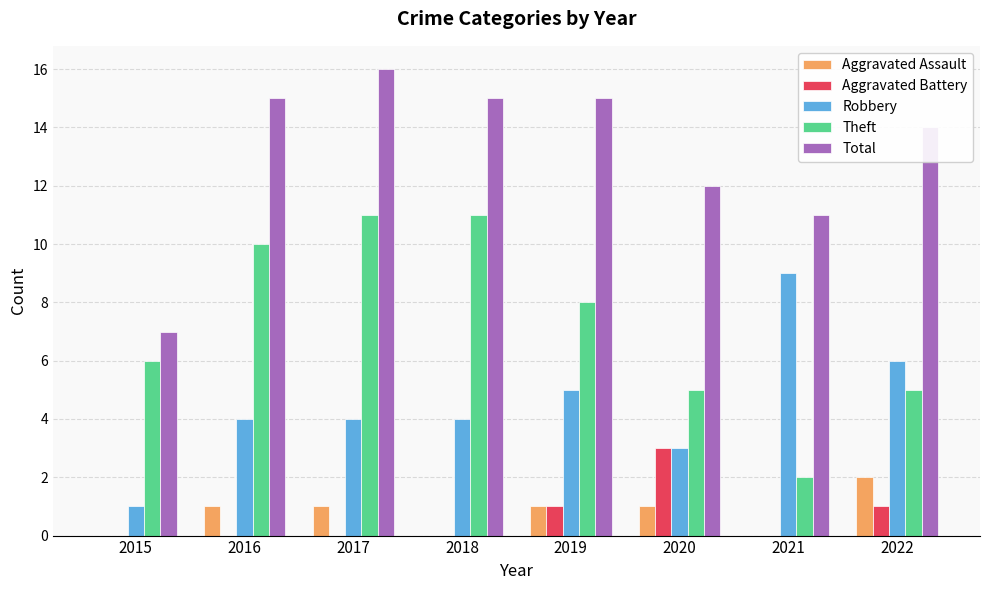

Which category has the highest value in the Aggravated Battery series?

2020